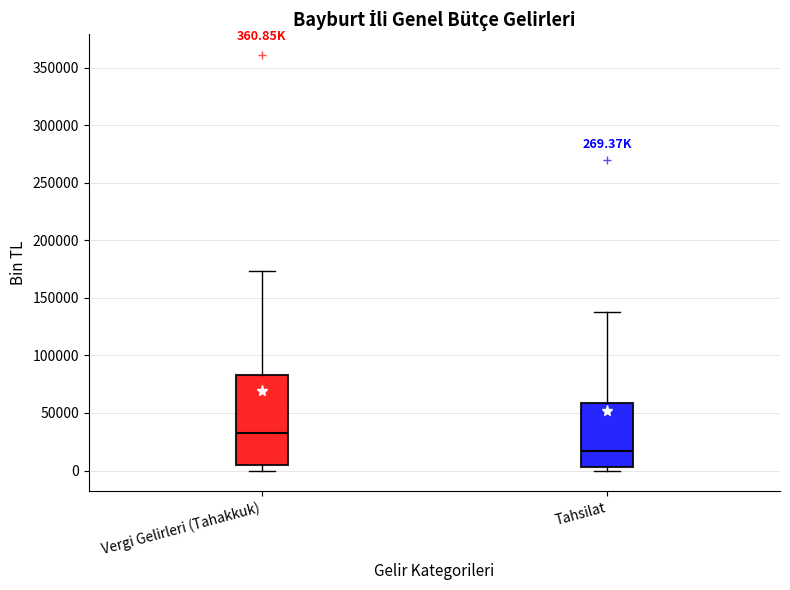

Which box has the lowest median line?

Tahsilat